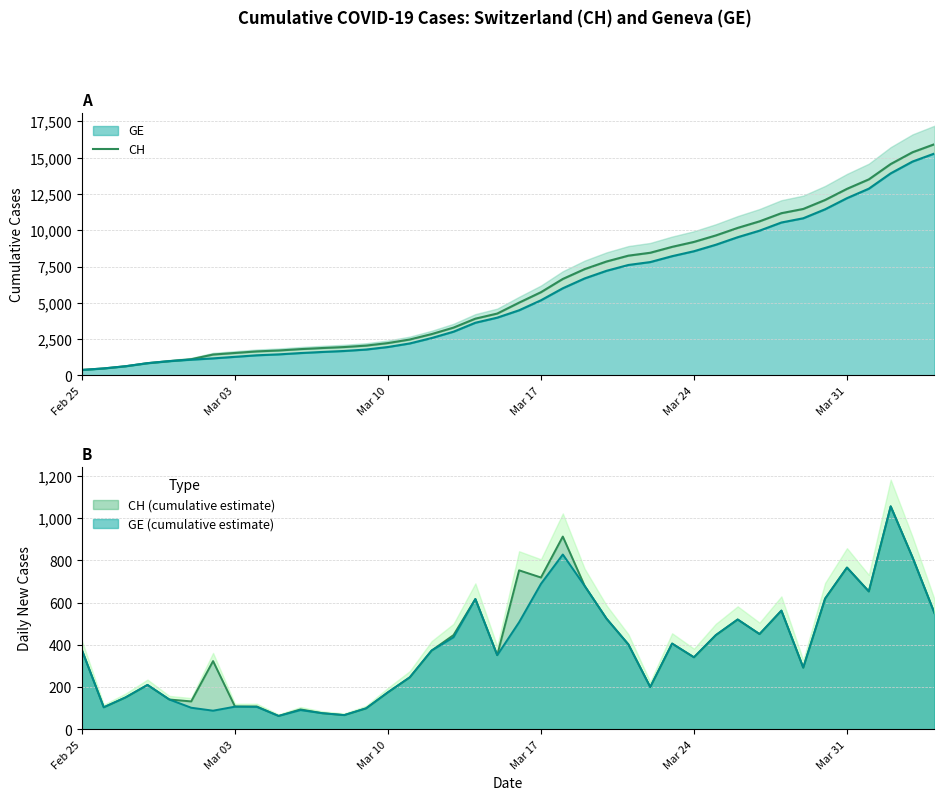

What is the difference between the maximum and minimum values?

15551